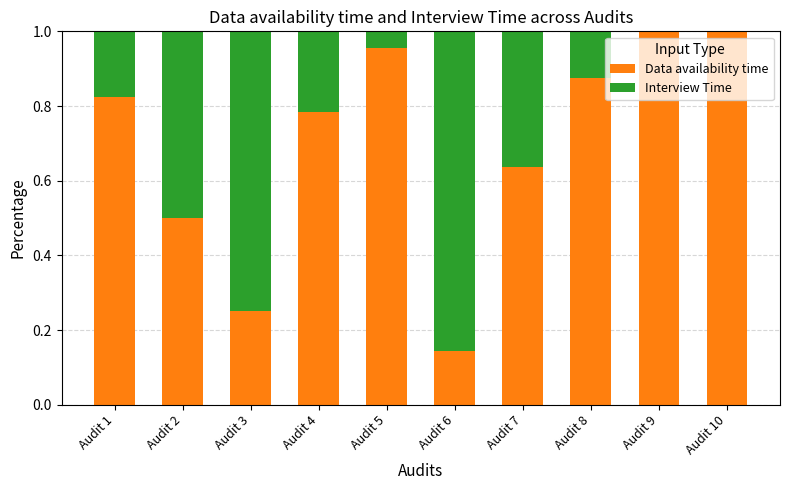

Is it true that Data availability time equals 1.0 at Audit 5?

True